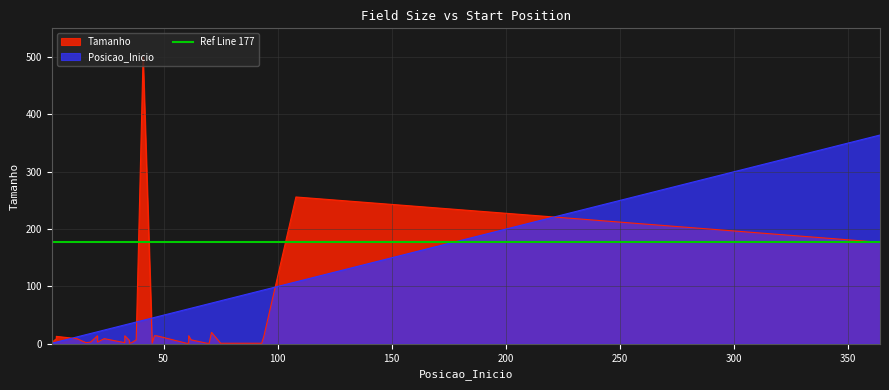

How many interior local peaks does the Tamanho series have?

10